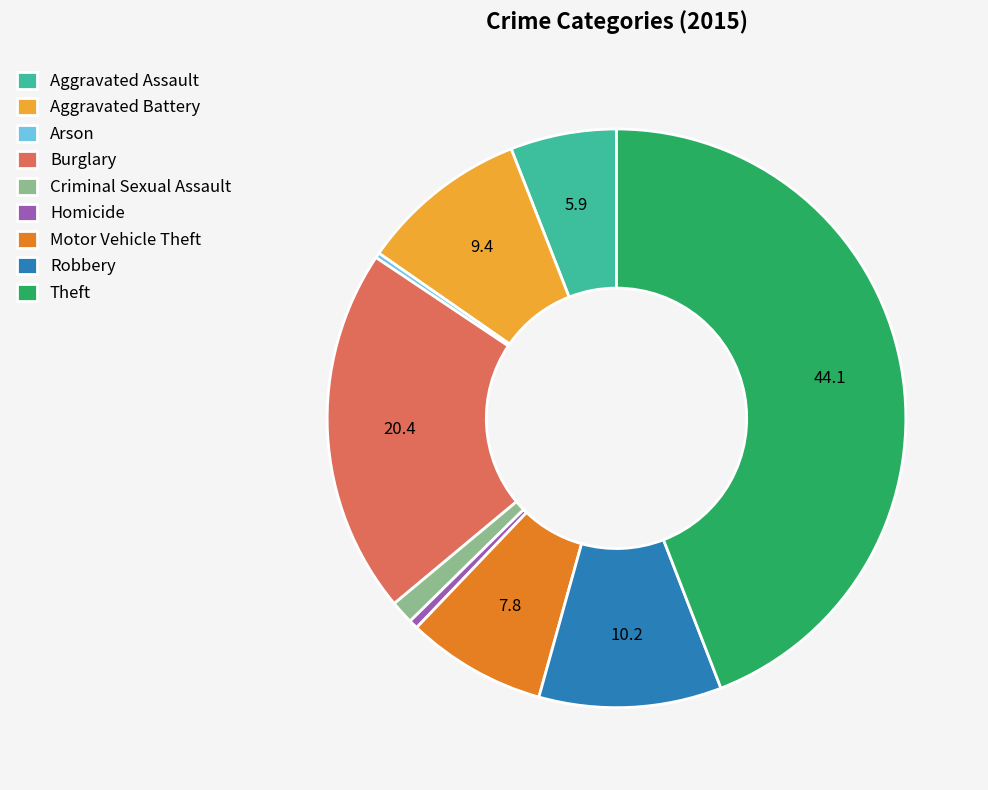

What is the largest slice in the pie chart?

Theft